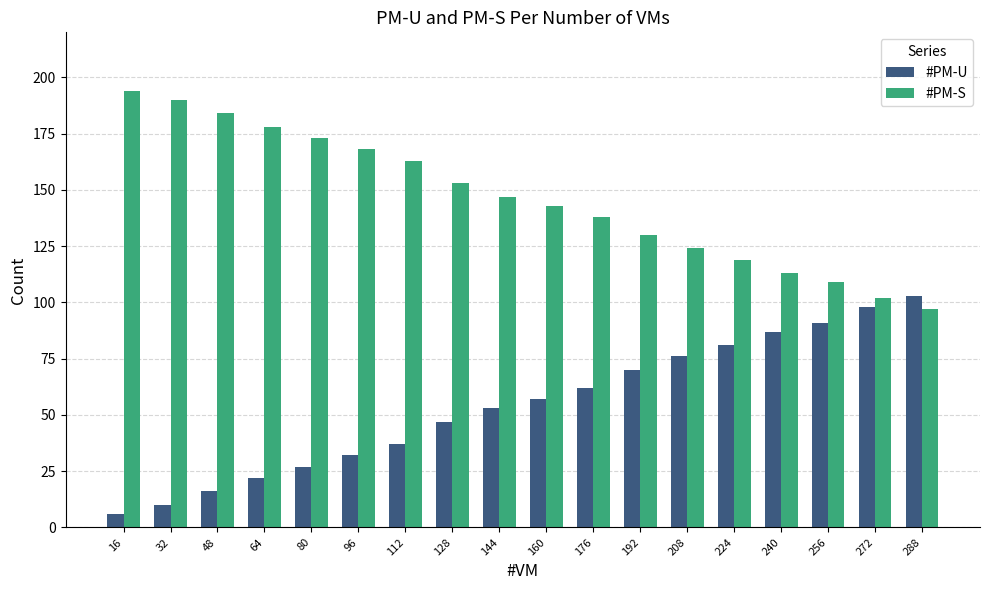

Rank the series at 16 from highest to lowest value.

#PM-S, #PM-U